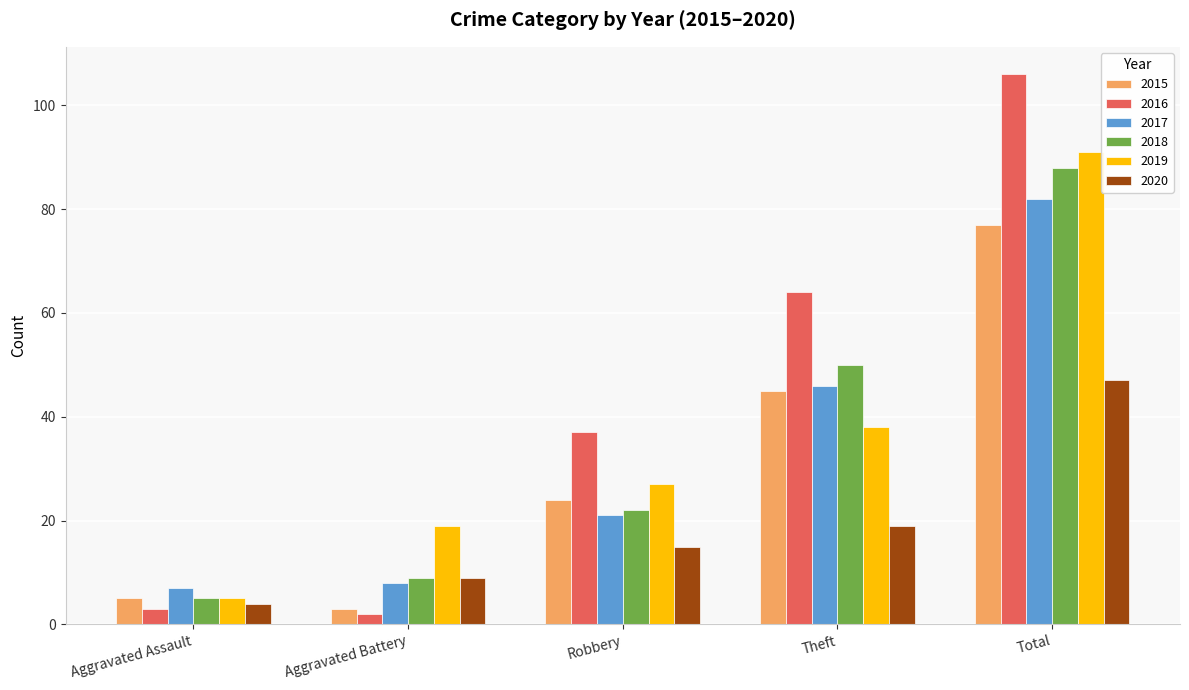

Reading right to left, list all the values displayed in this chart.

2015: 77	45	24	3	5
2016: 106	64	37	2	3
2017: 82	46	21	8	7
2018: 88	50	22	9	5
2019: 91	38	27	19	5
2020: 47	19	15	9	4